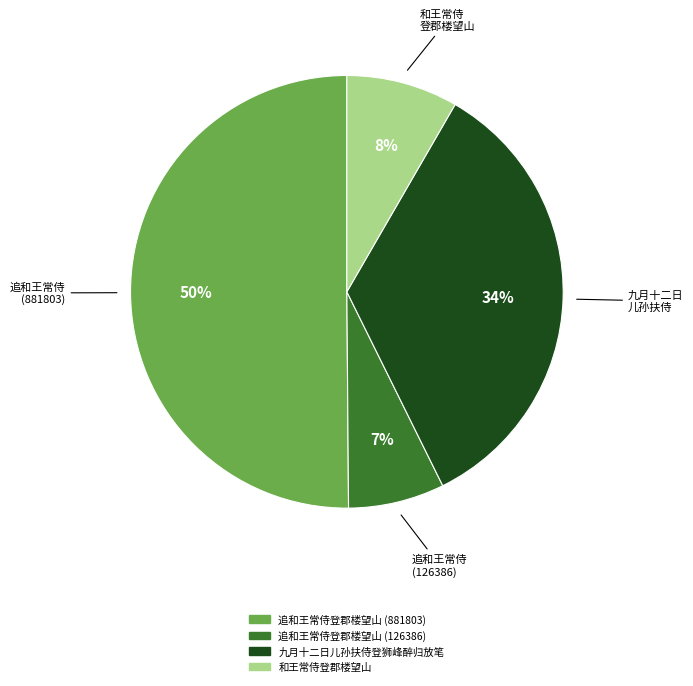

To the nearest percent, what is the average slice percentage?

25%